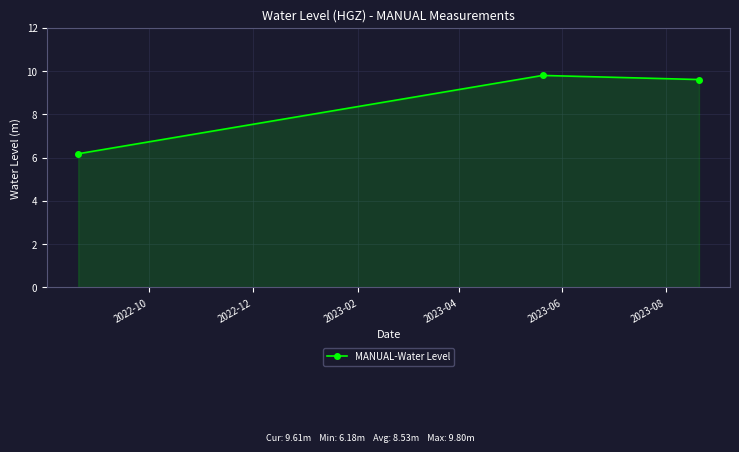

What is the greatest value displayed?

9.8